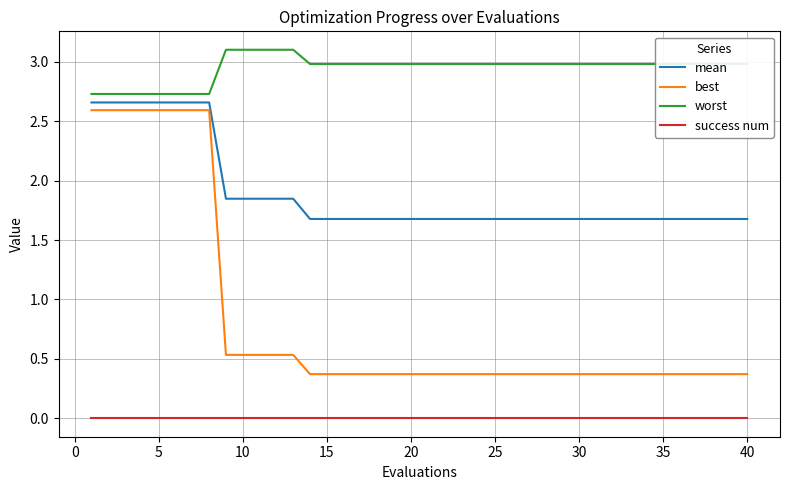

How many lines are shown in the chart?

4